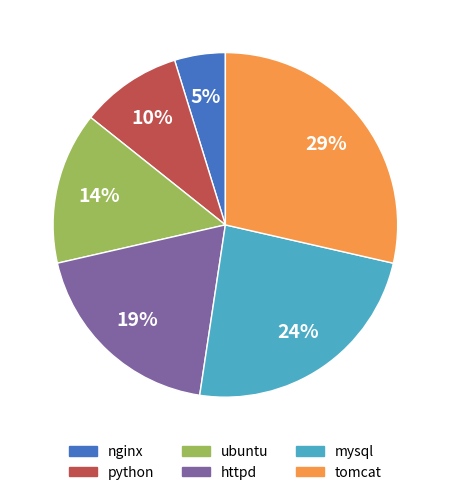

How many slices are in this pie chart?

6